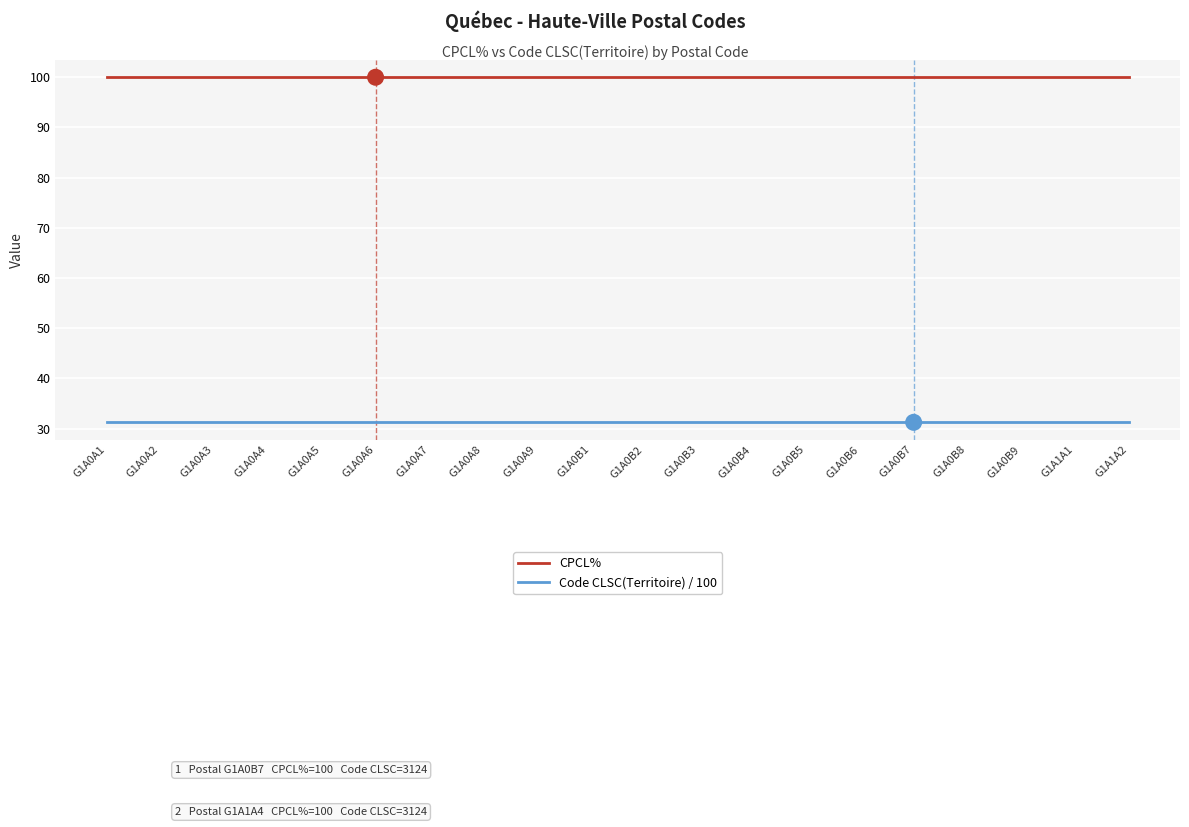

What are all the series names shown in the legend?

CPCL%, Code CLSC(Territoire) / 100